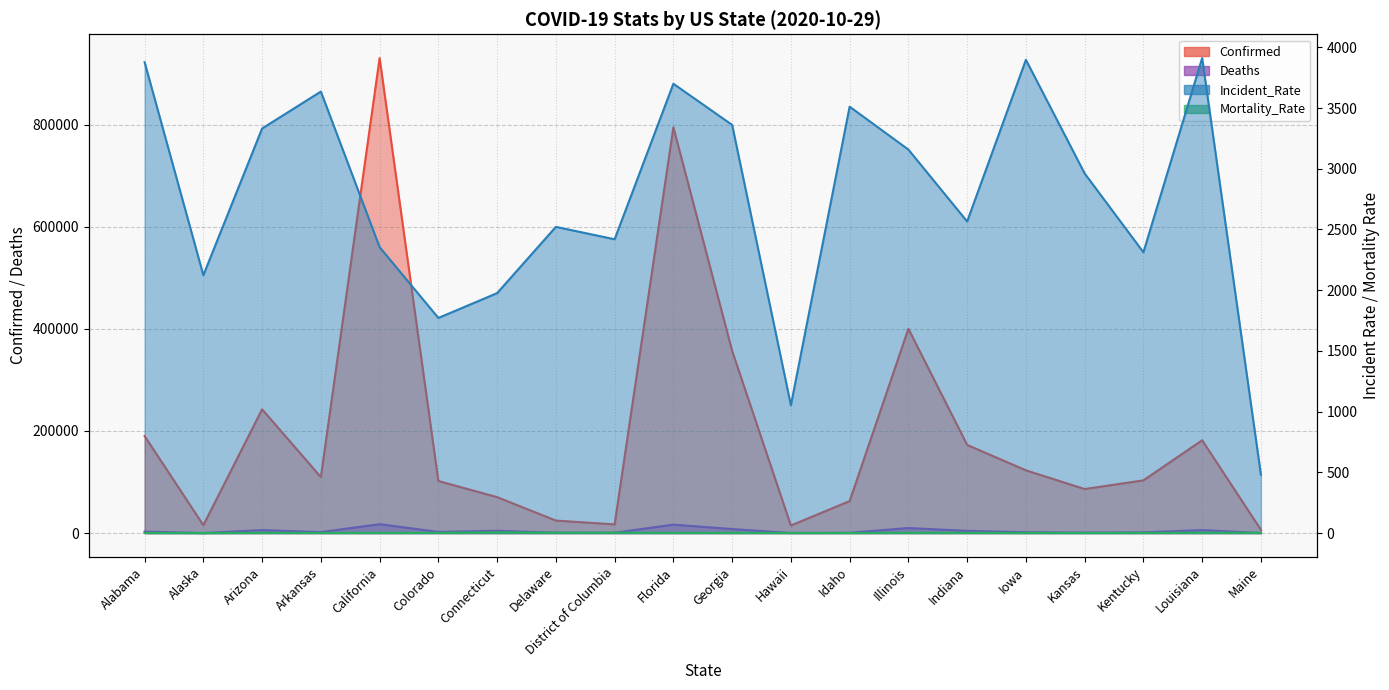

Which series has the widest spread of values?

Confirmed